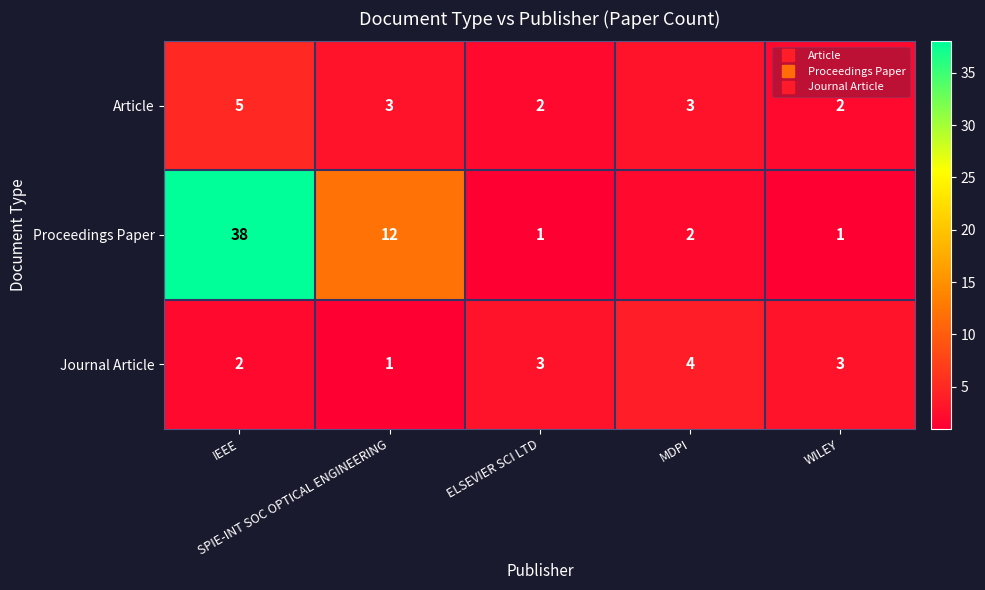

What is the average value of the Proceedings Paper series?

11